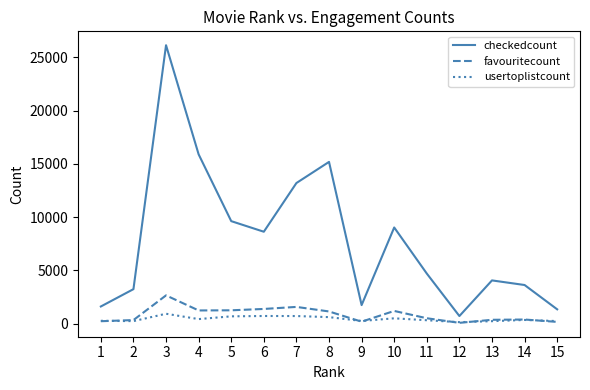

Which series has the widest spread of values?

checkedcount